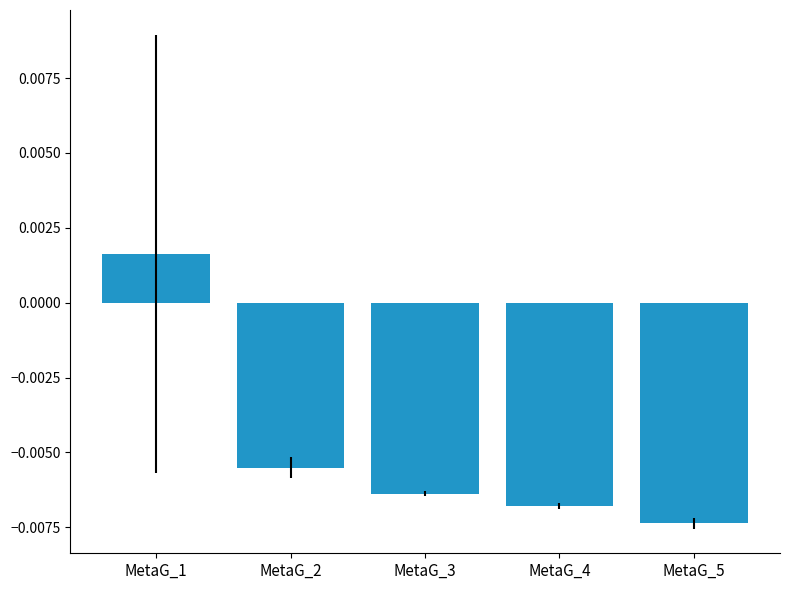

Does the chart contain any negative values?

Yes